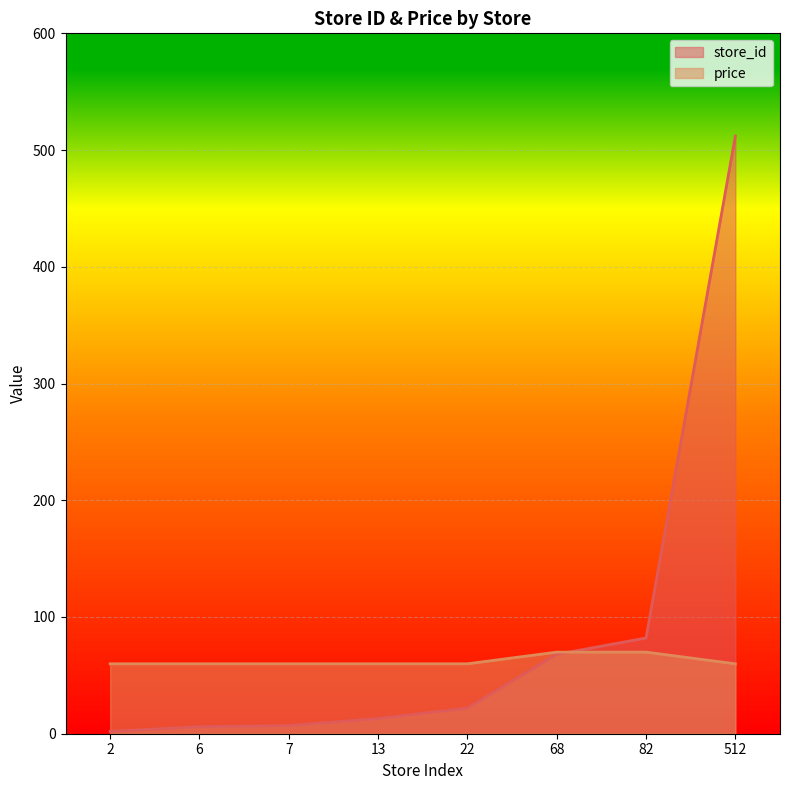

The store_id series shows 6.0 at 6. True or false?

True